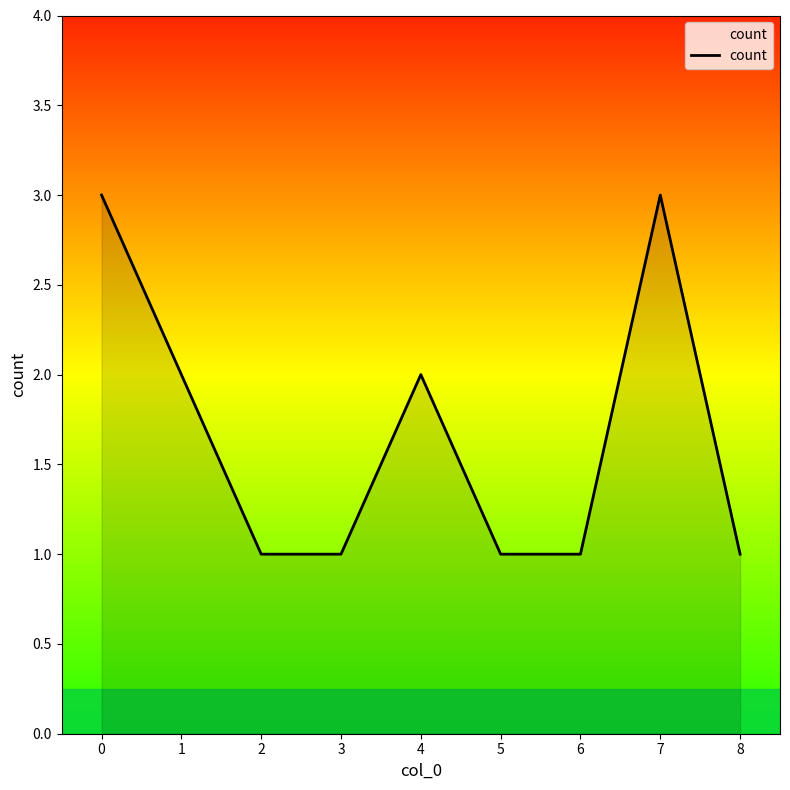

What value does the data have at 7?

3